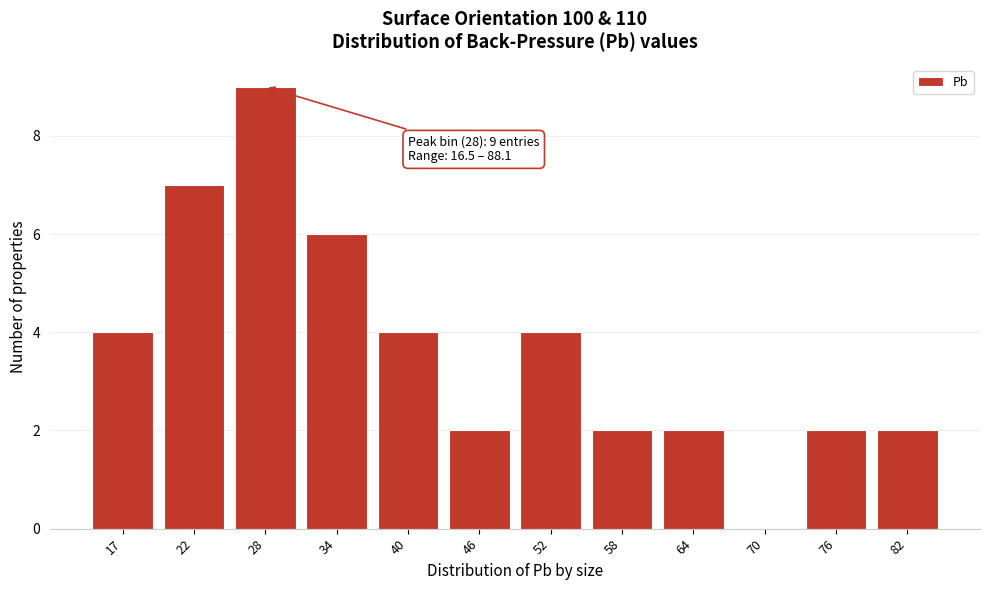

Reading left to right, what are all the values shown in this chart?

17=4	22=7	28=9	34=6	40=4	46=2	52=4	58=2	64=2	70=0	76=2	82=2